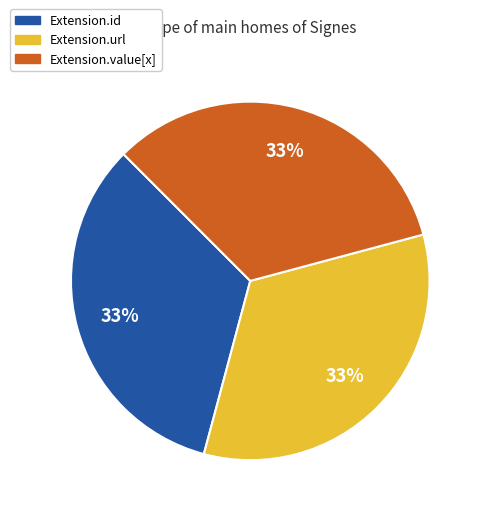

Is there any slice that represents more than half of the pie?

No